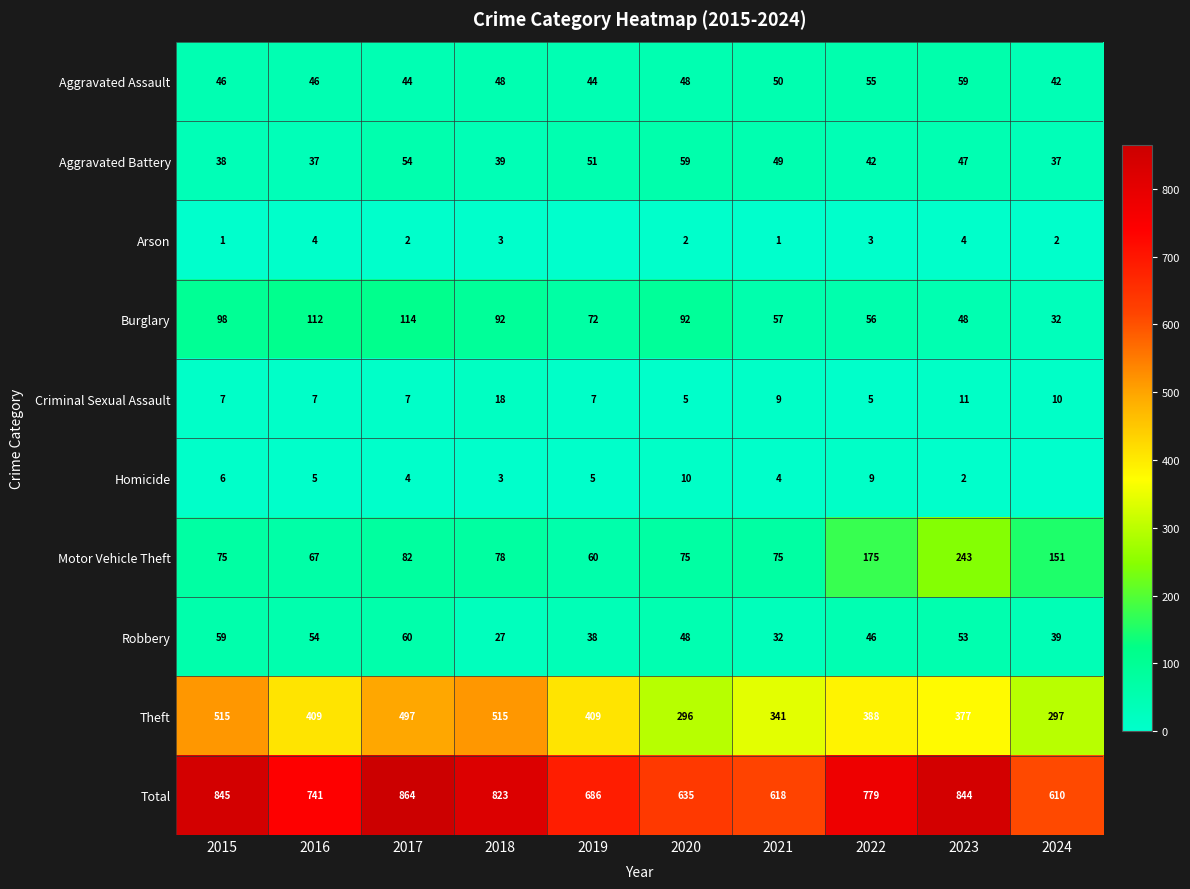

What is the total value across all series at 2021?

1236